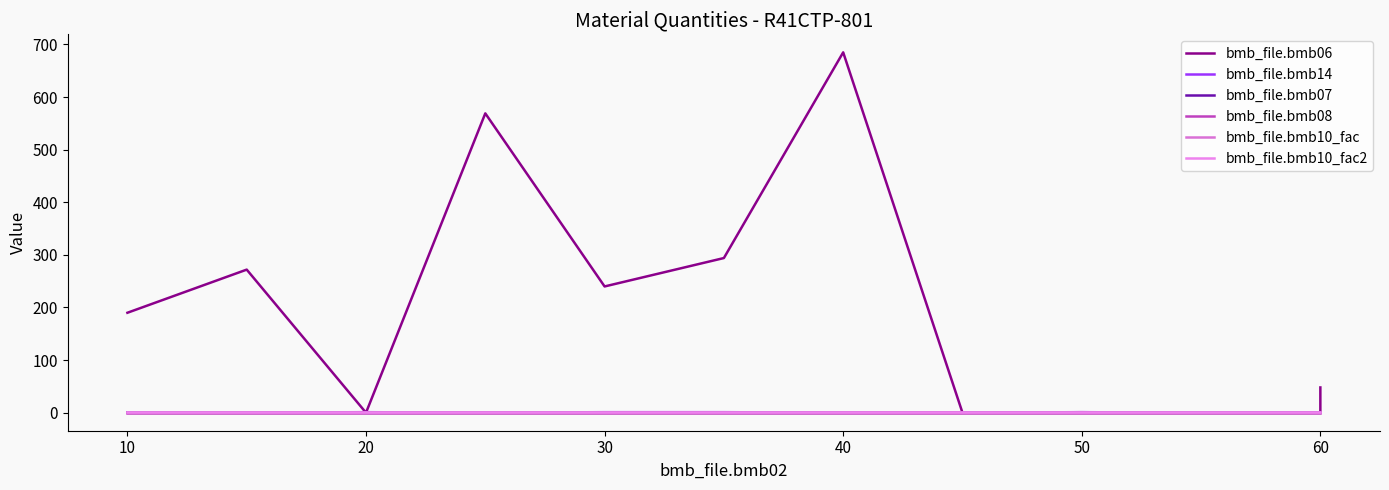

True or false: bmb_file.bmb07 has more than 0 interior local peaks.

False